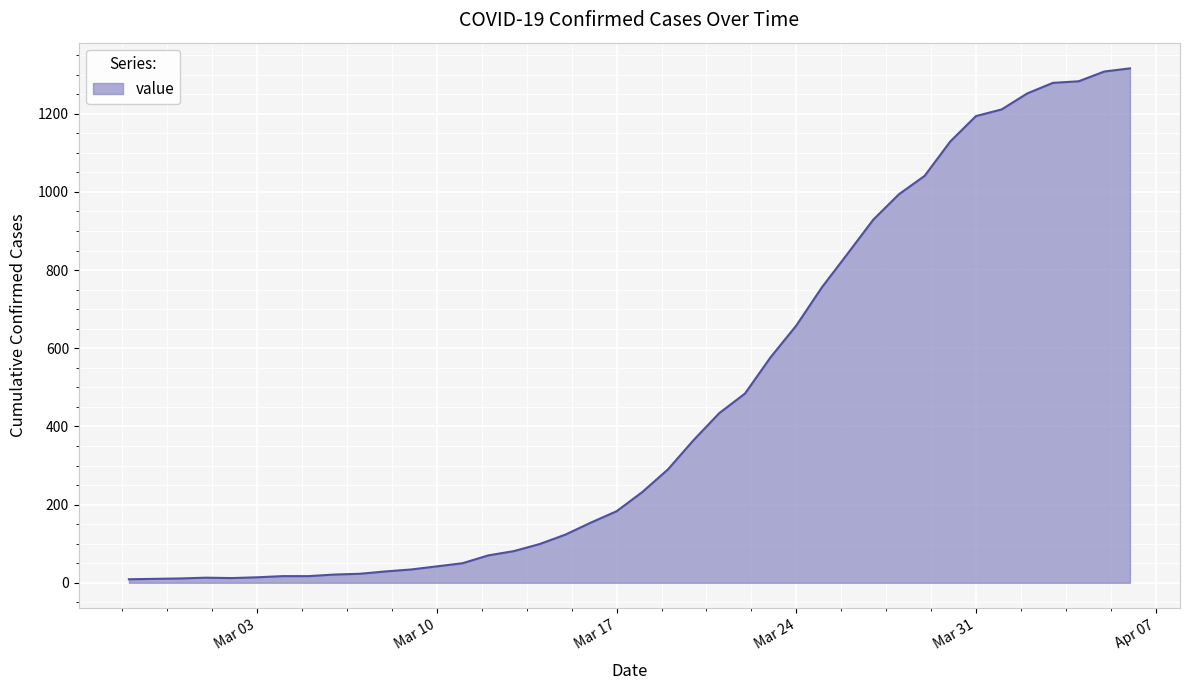

What is the smallest value displayed?

9